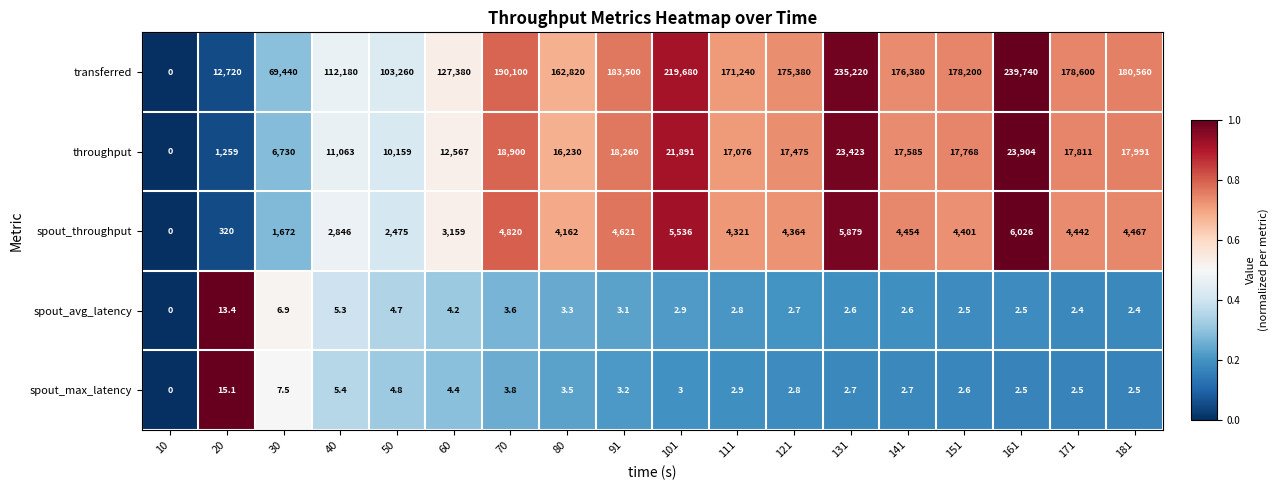

What is the difference between the second highest and second lowest values in the throughput series?

22164.0